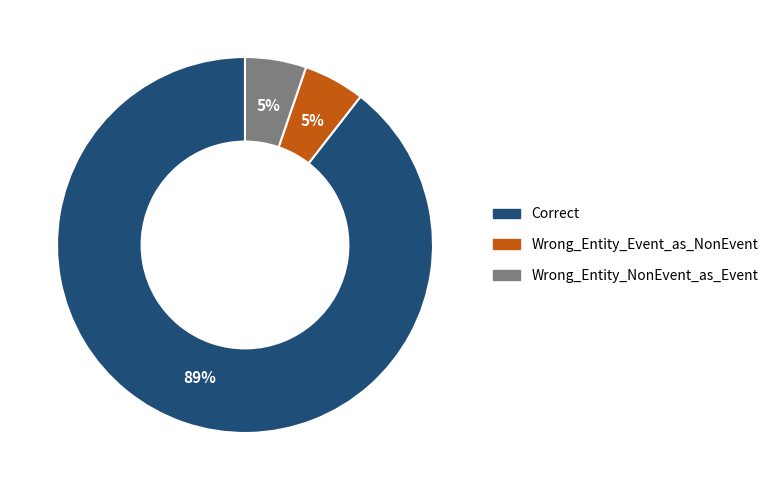

To the nearest percent, what is the average slice percentage?

33%